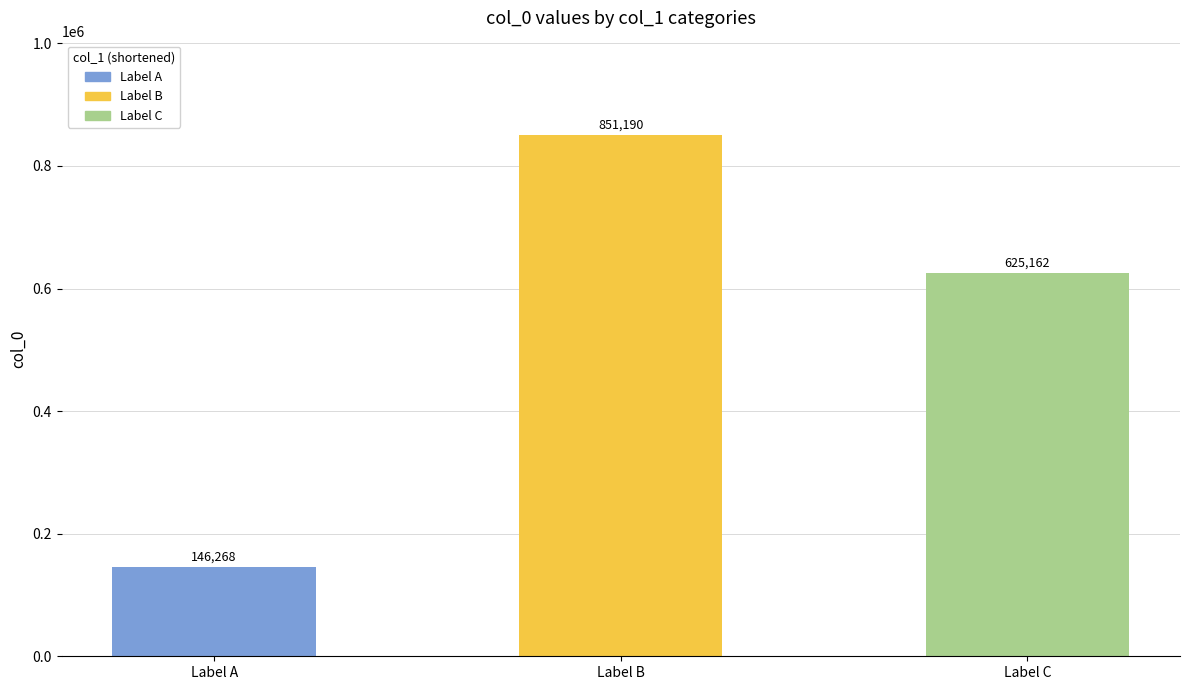

How many values are between 146268 and 851190?

3